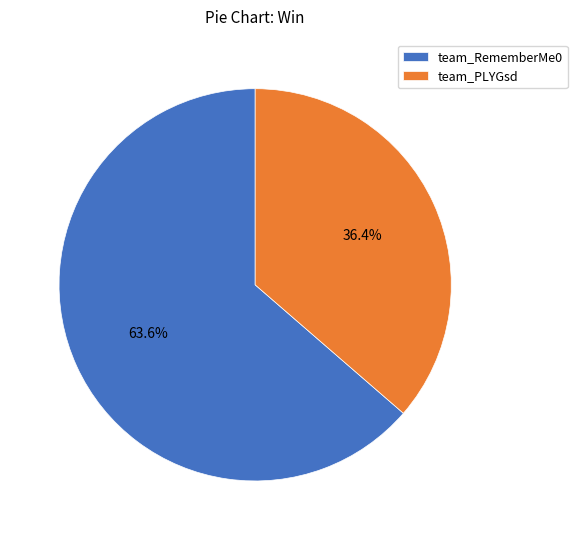

Combined, what portion of the pie is team_PLYGsd and team_RememberMe0?

100.0%